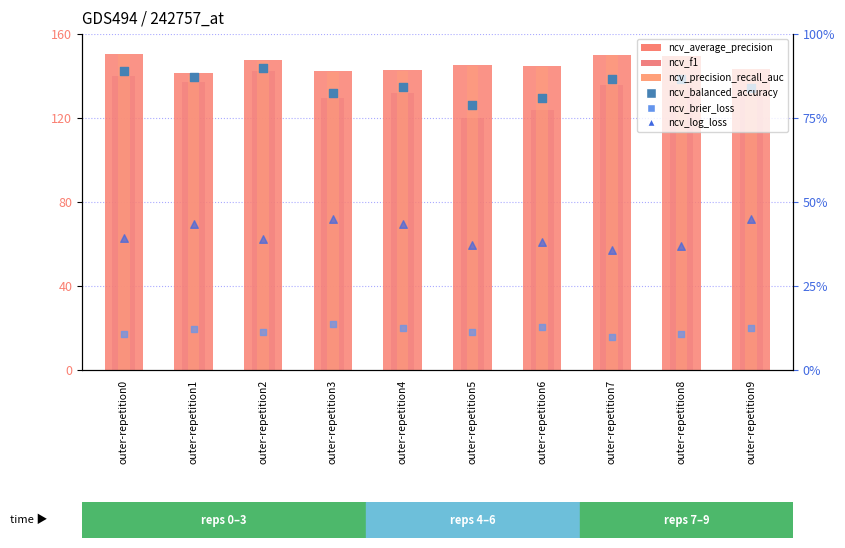

At how many categories does at least one series exceed 17?

10